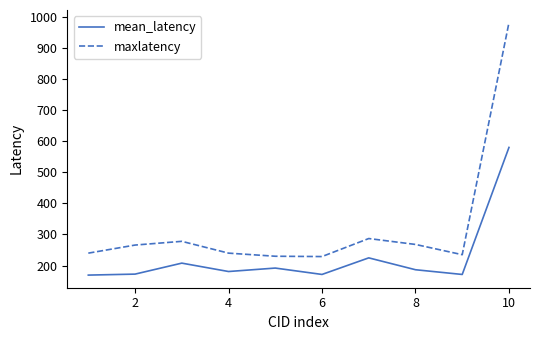

Does the chart have visible grid lines?

No